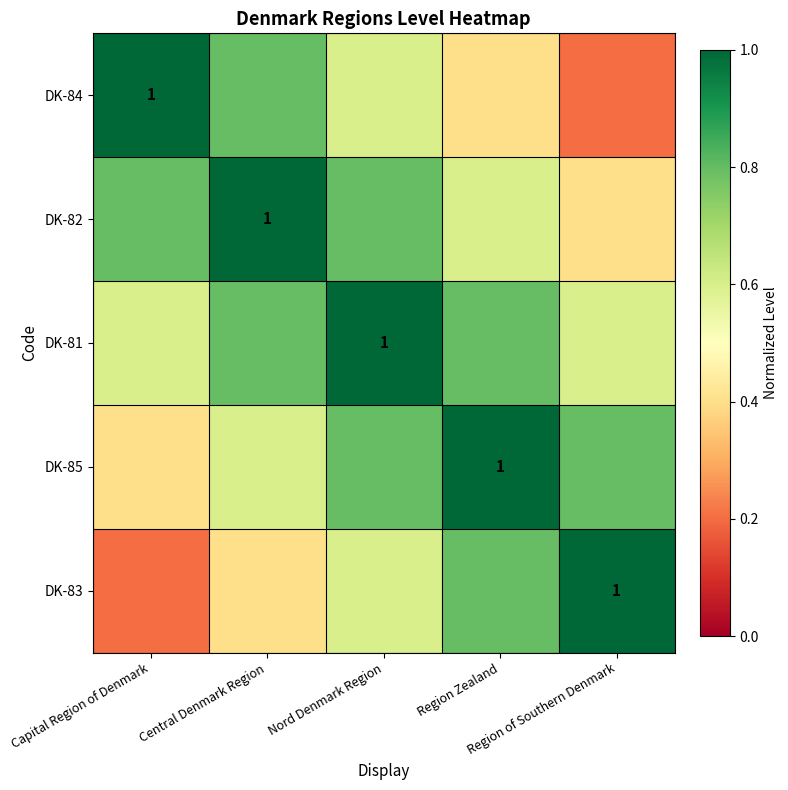

Read the DK-81 value at Capital Region of Denmark.

0.6